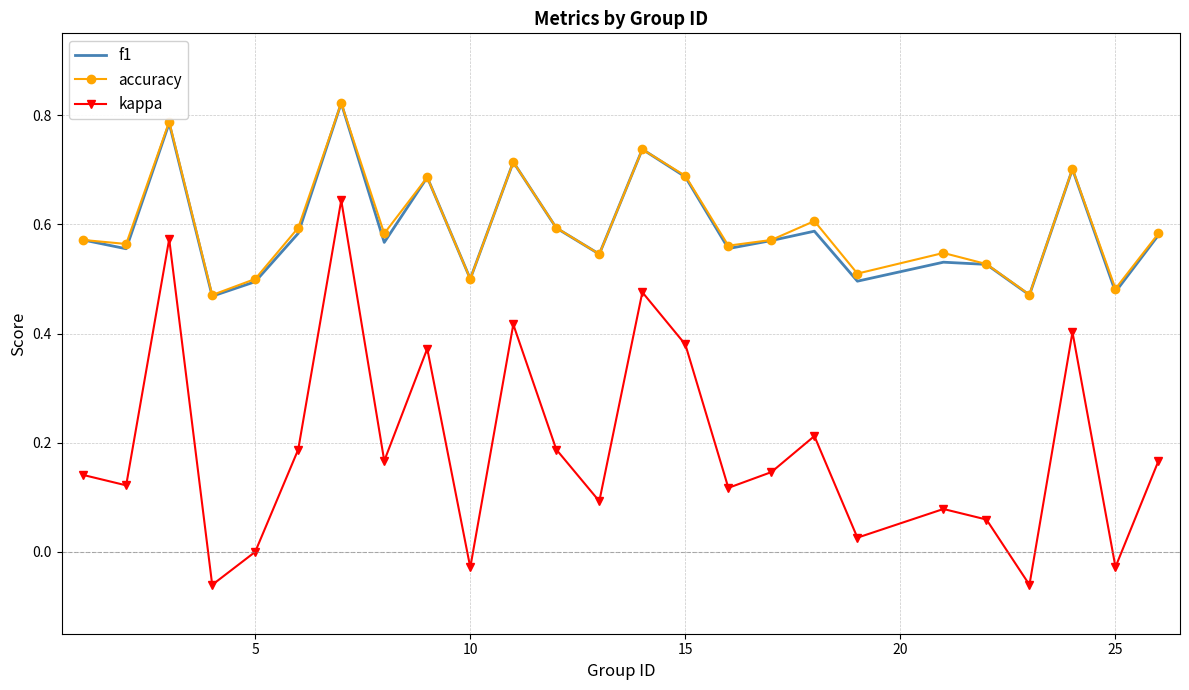

True or false: accuracy and kappa intersect in this chart.

False